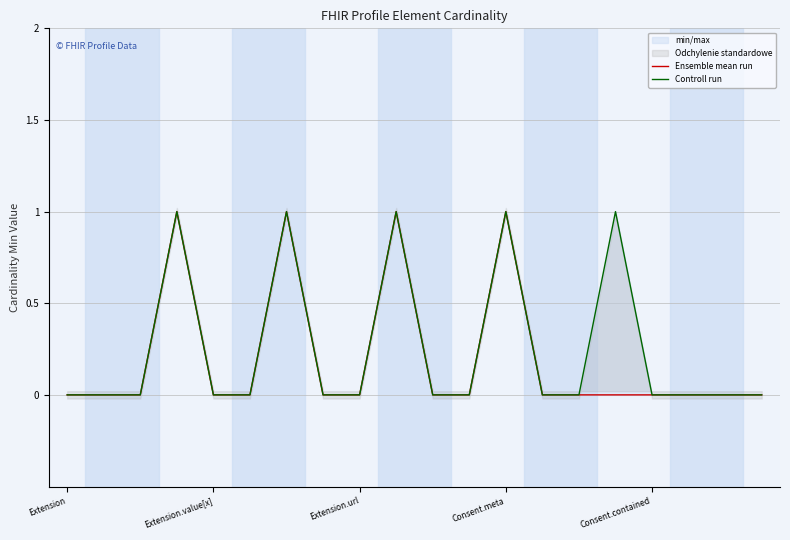

Is it true that Controll run equals 0 at Extension.value[x]?

True